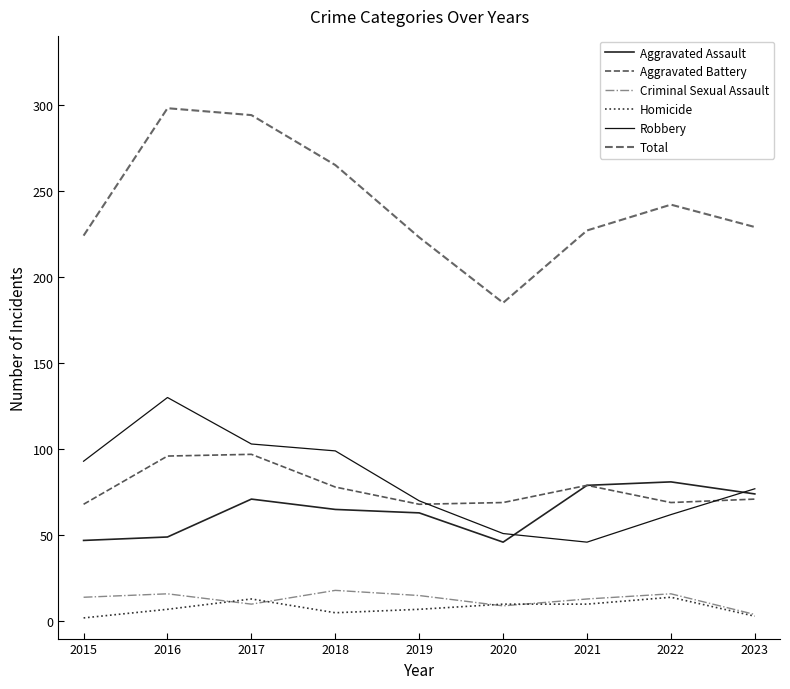

What is the lowest value of the Total series?

185